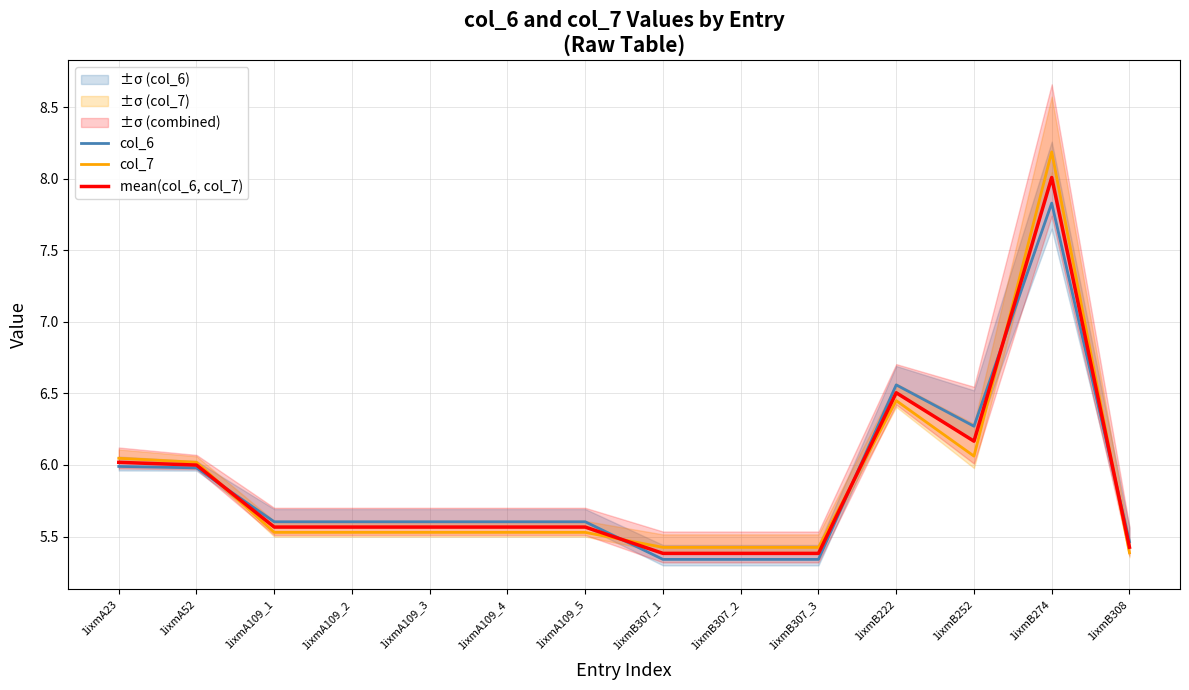

Which series has the largest range (max minus min)?

col_7